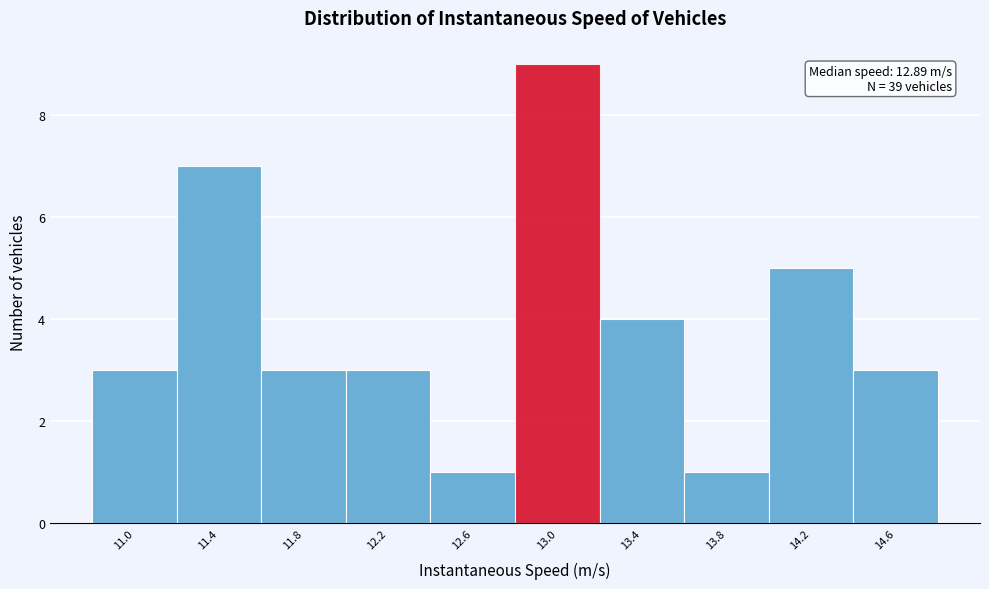

Over which range of the x-axis is the bar tallest?

12.75 to 13.15